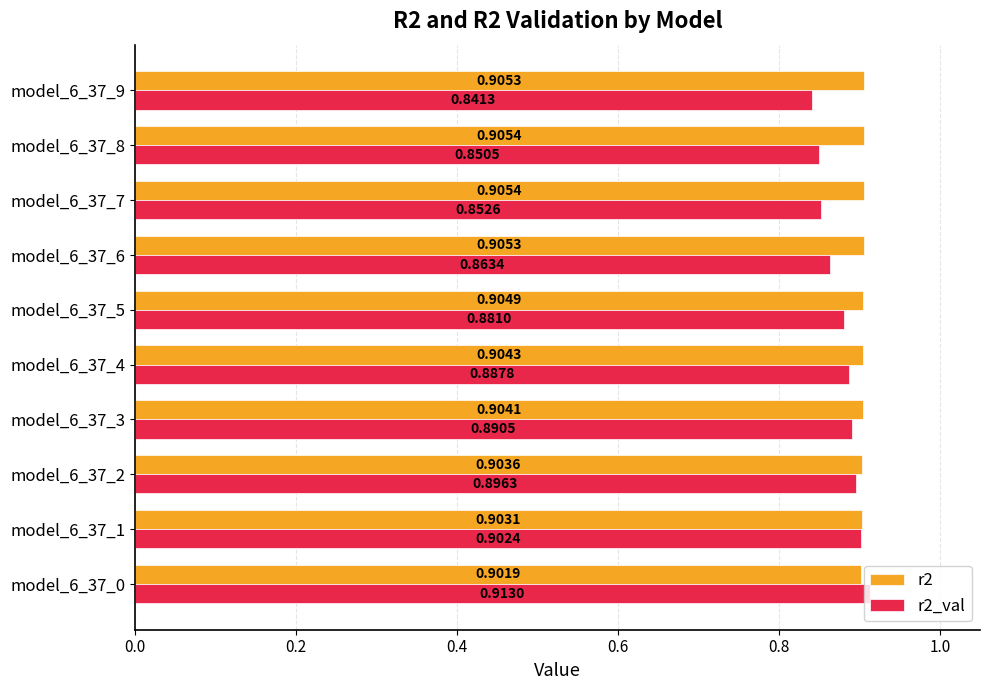

Rank the categories by r2_val value from lowest to highest.

model_6_37_9, model_6_37_8, model_6_37_7, model_6_37_6, model_6_37_5, model_6_37_4, model_6_37_3, model_6_37_2, model_6_37_1, model_6_37_0